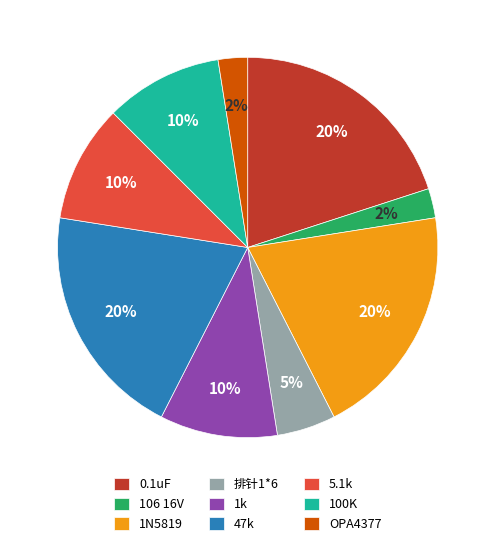

Combined, do 5.1k and 1k account for over 50%?

No